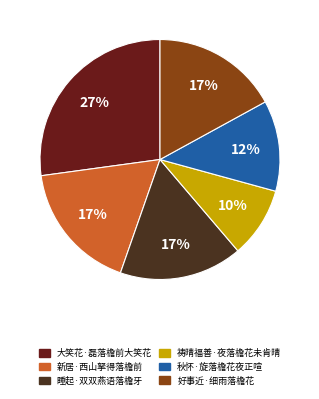

Is the sum of 祷晴福善·夜落檐花未肯晴 and 大笑花·磊落檐前大笑花 greater than half?

No